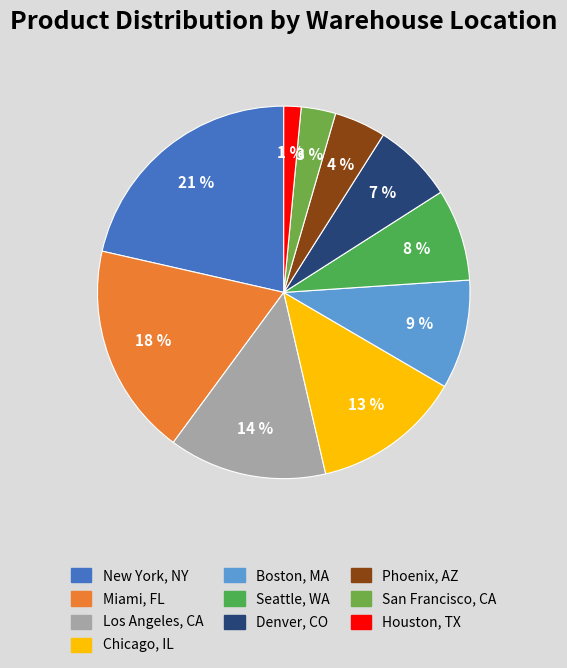

How many segments does this pie chart have?

10